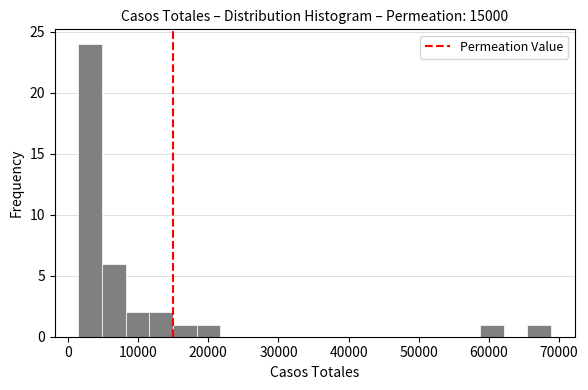

Around what value on the x-axis is the tallest bar? Give the approximate position of its centre, as read against the axis.

3000